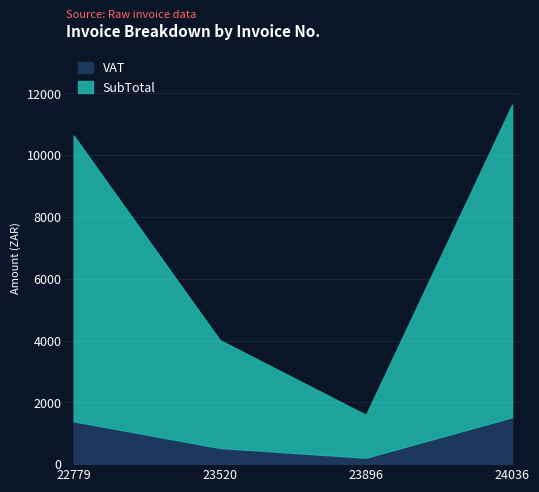

How many lines are shown in the chart?

2